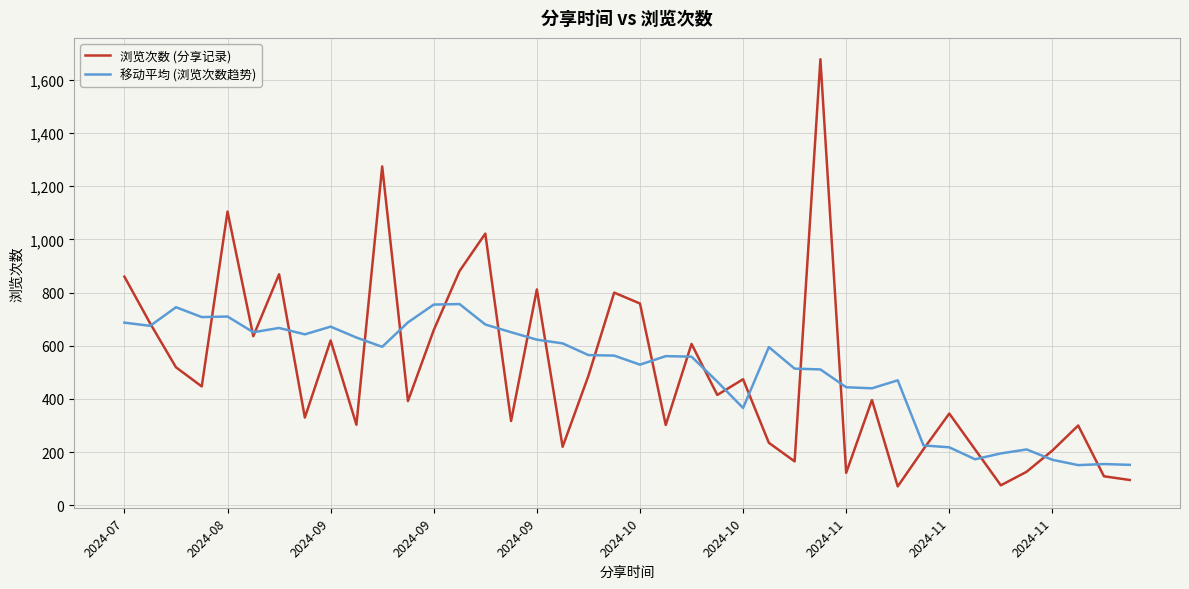

List the series in order of their peak value, highest first.

浏览次数 (分享记录), 移动平均 (浏览次数趋势)